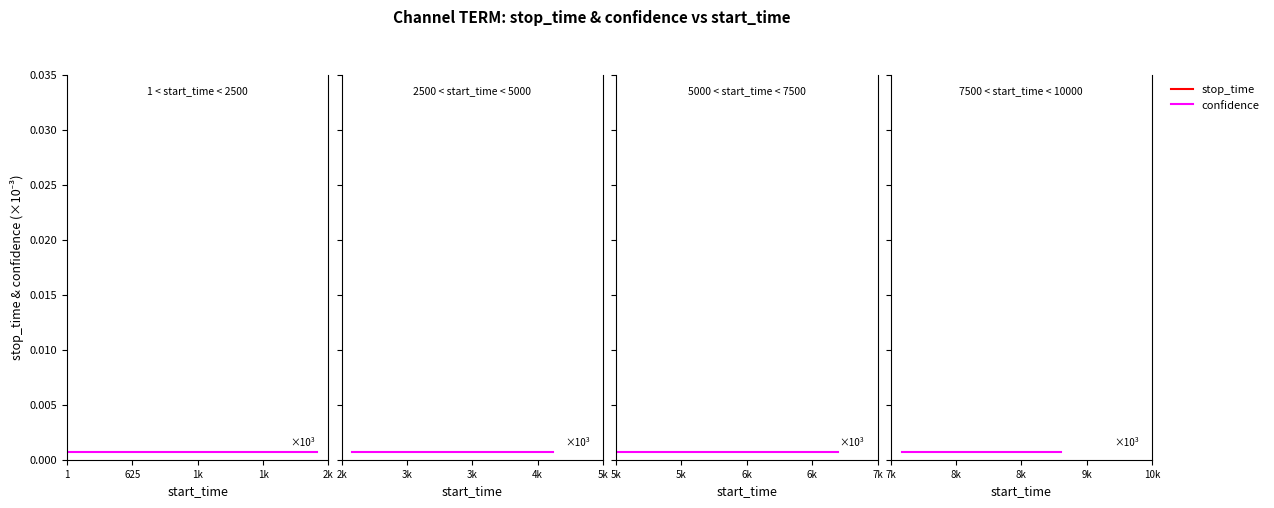

What are all the series names shown in the legend?

stop_time, confidence